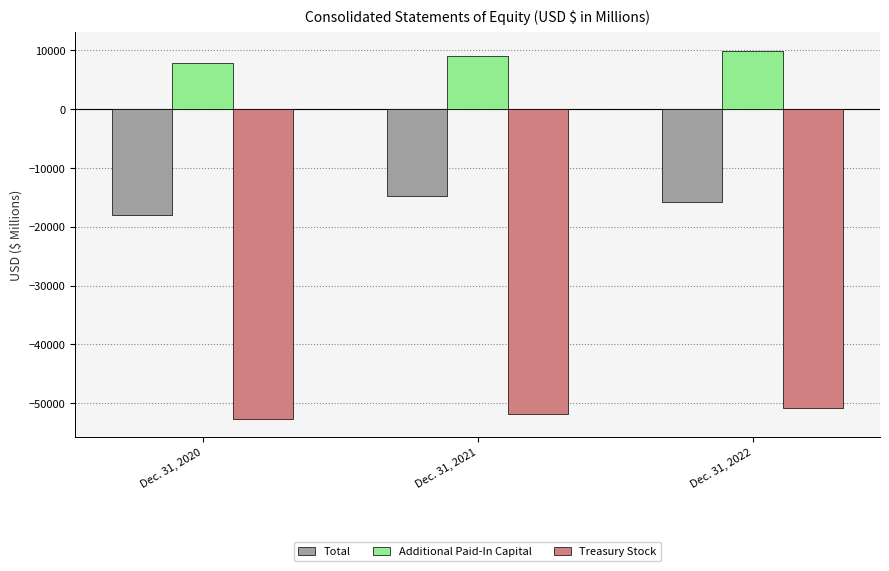

What are all the series names shown in the legend?

Total, Additional Paid-In Capital, Treasury Stock